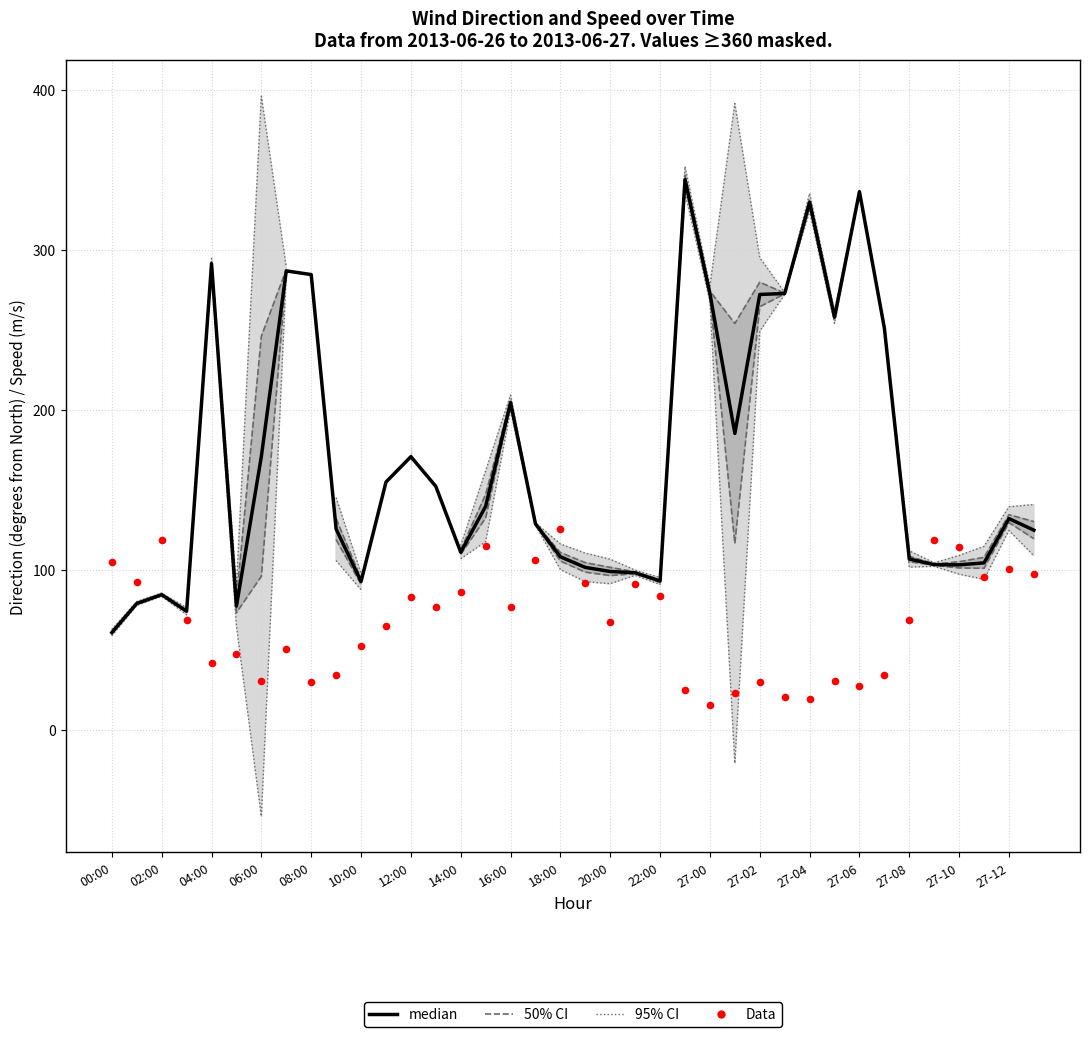

At which category is the sum across all series the highest?

23